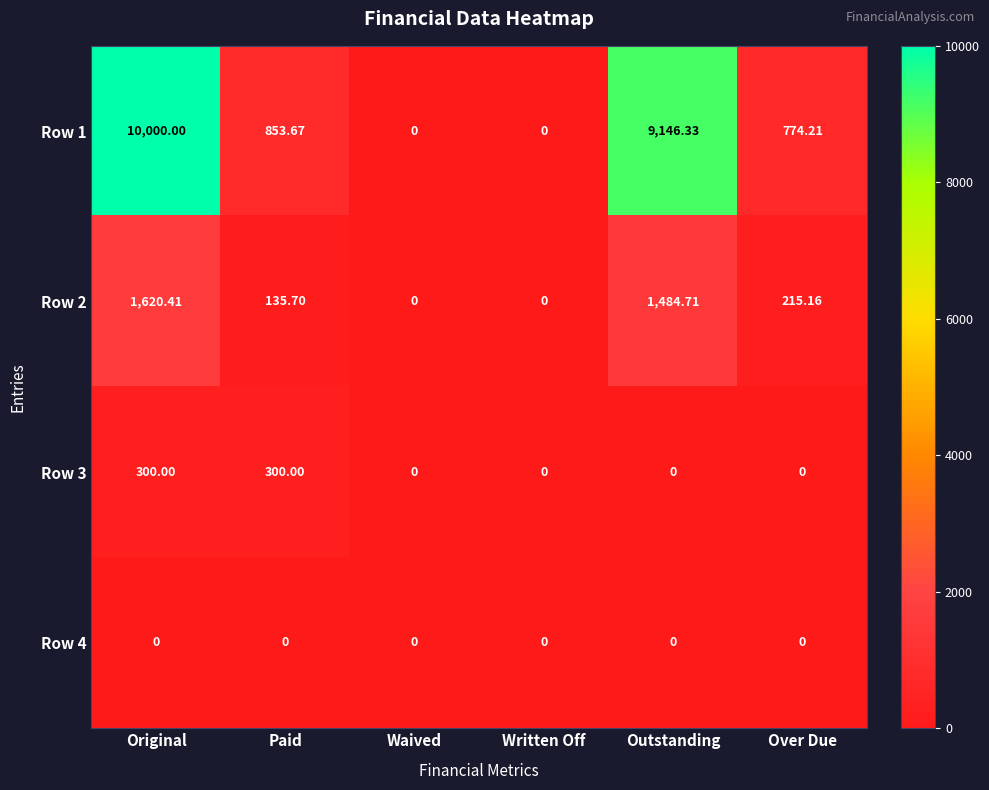

At which category is the sum across all series the highest?

Original